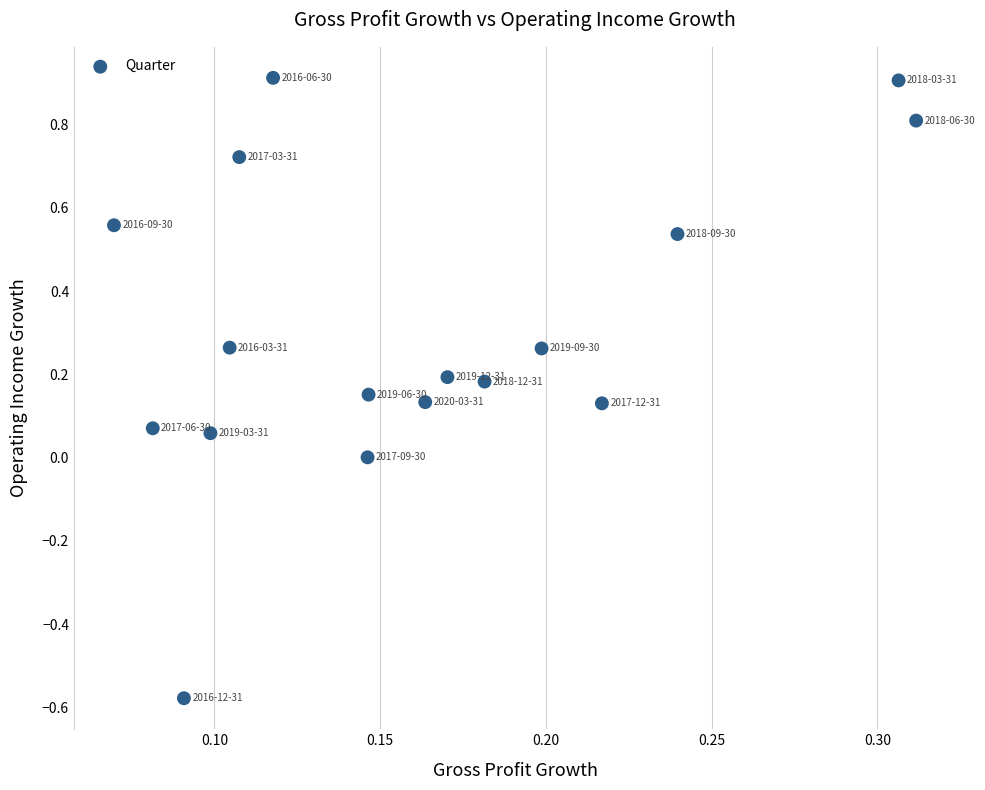

What is the range of Y values (max minus min)?

1.5